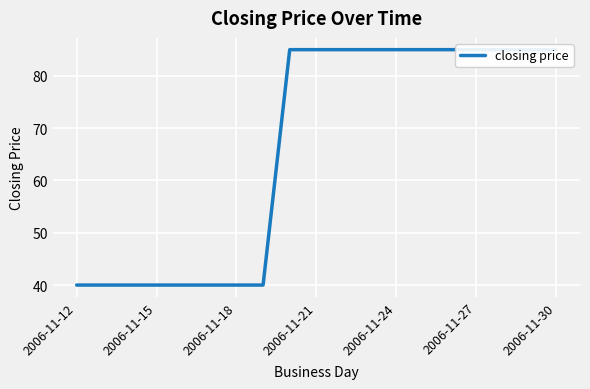

What is the sum of the values at 14 and 11?

170